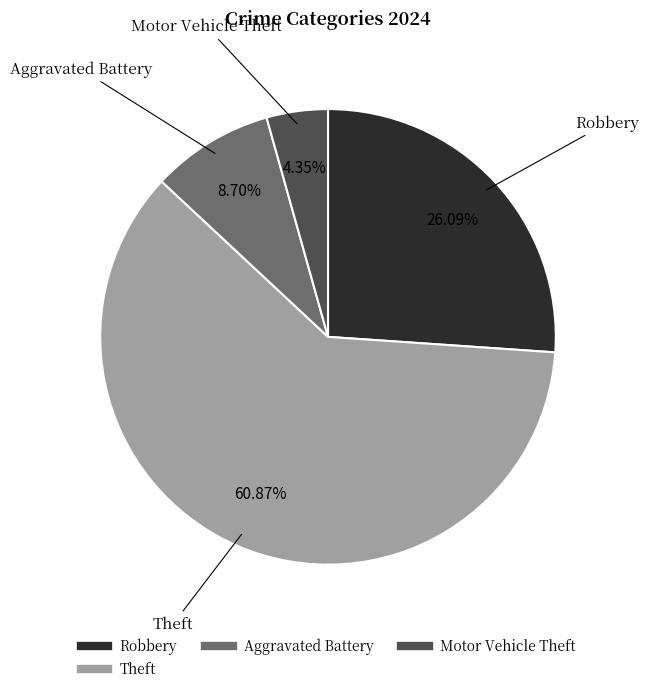

Is there a majority slice in this chart?

Yes